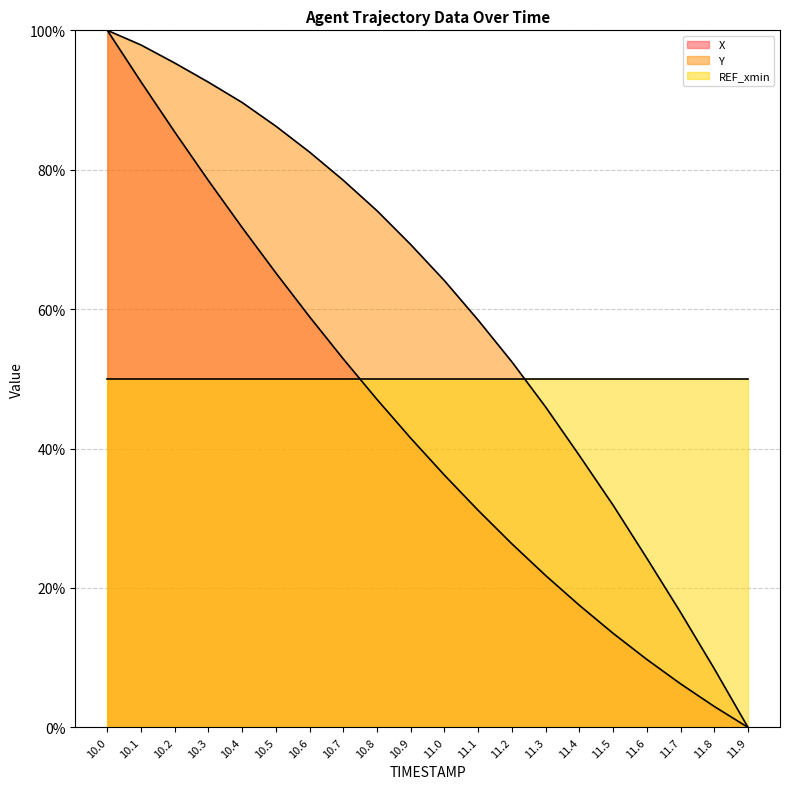

How many lines are shown in the chart?

3